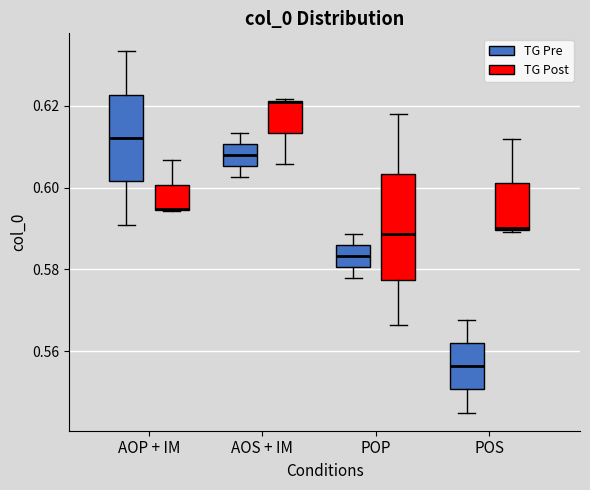

Where is the upper edge of the box for AOS + IM (TG Pre) on the y-axis? The values are not printed on the chart, so give them approximately, as read against the axis.

0.610